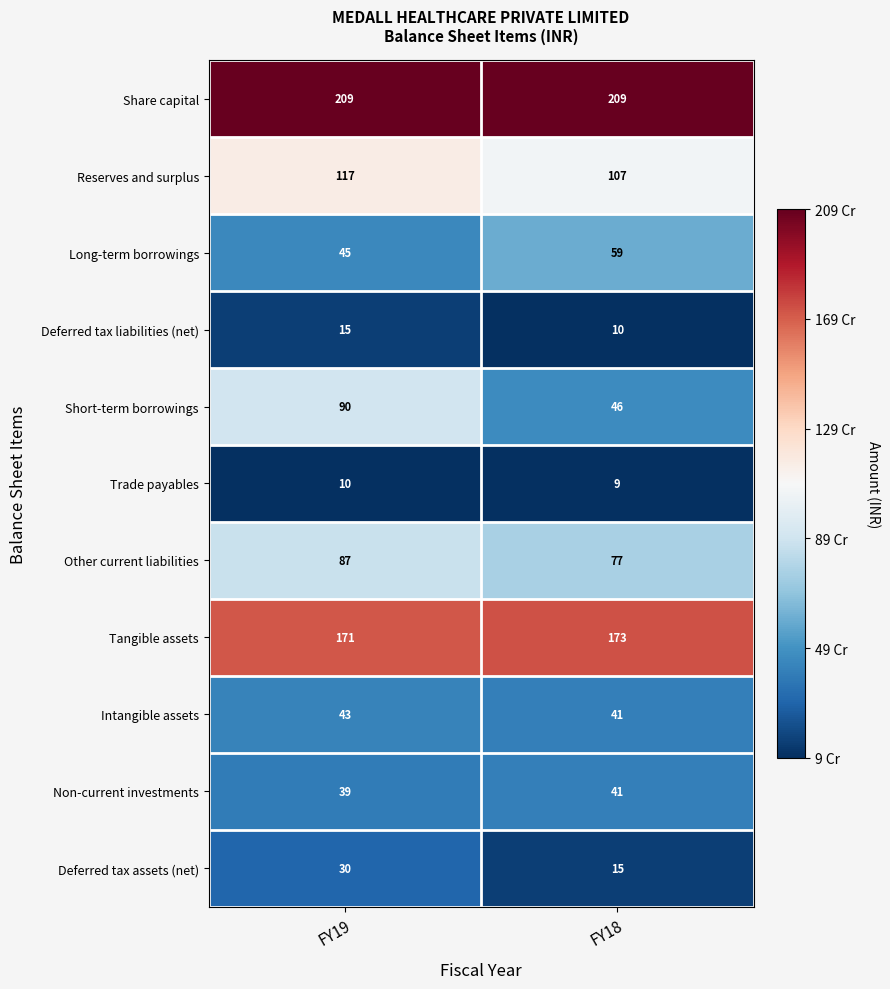

At which category does the chart reach its minimum across all series?

FY18